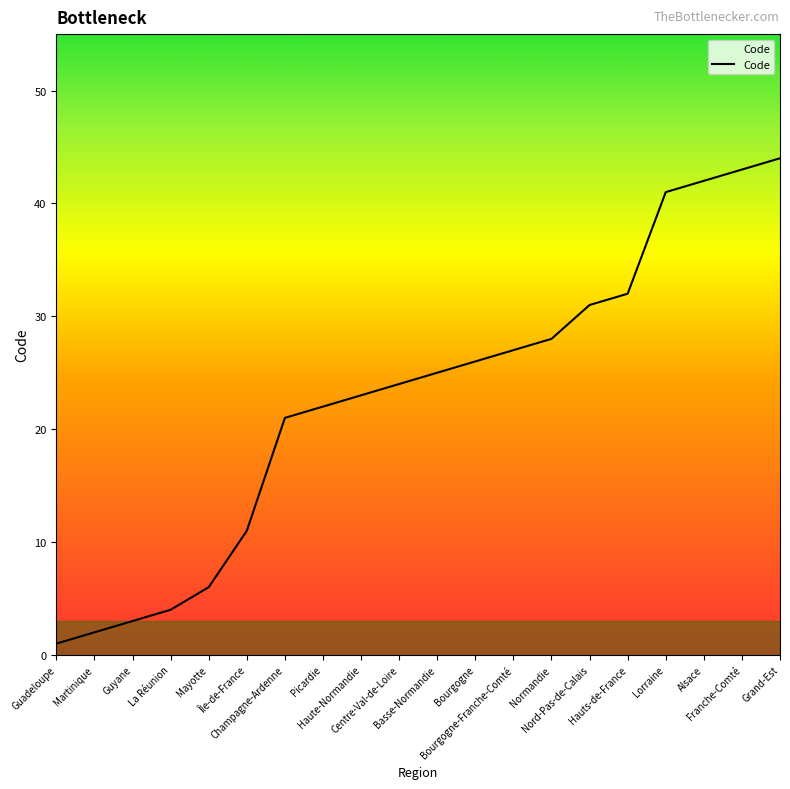

List the labels in order of value, largest first.

Grand-Est, Franche-Comté, Alsace, Lorraine, Hauts-de-France, Nord-Pas-de-Calais, Normandie, Bourgogne-Franche-Comté, Bourgogne, Basse-Normandie, Centre-Val-de-Loire, Haute-Normandie, Picardie, Champagne-Ardenne, Île-de-France, Mayotte, La Réunion, Guyane, Martinique, Guadeloupe